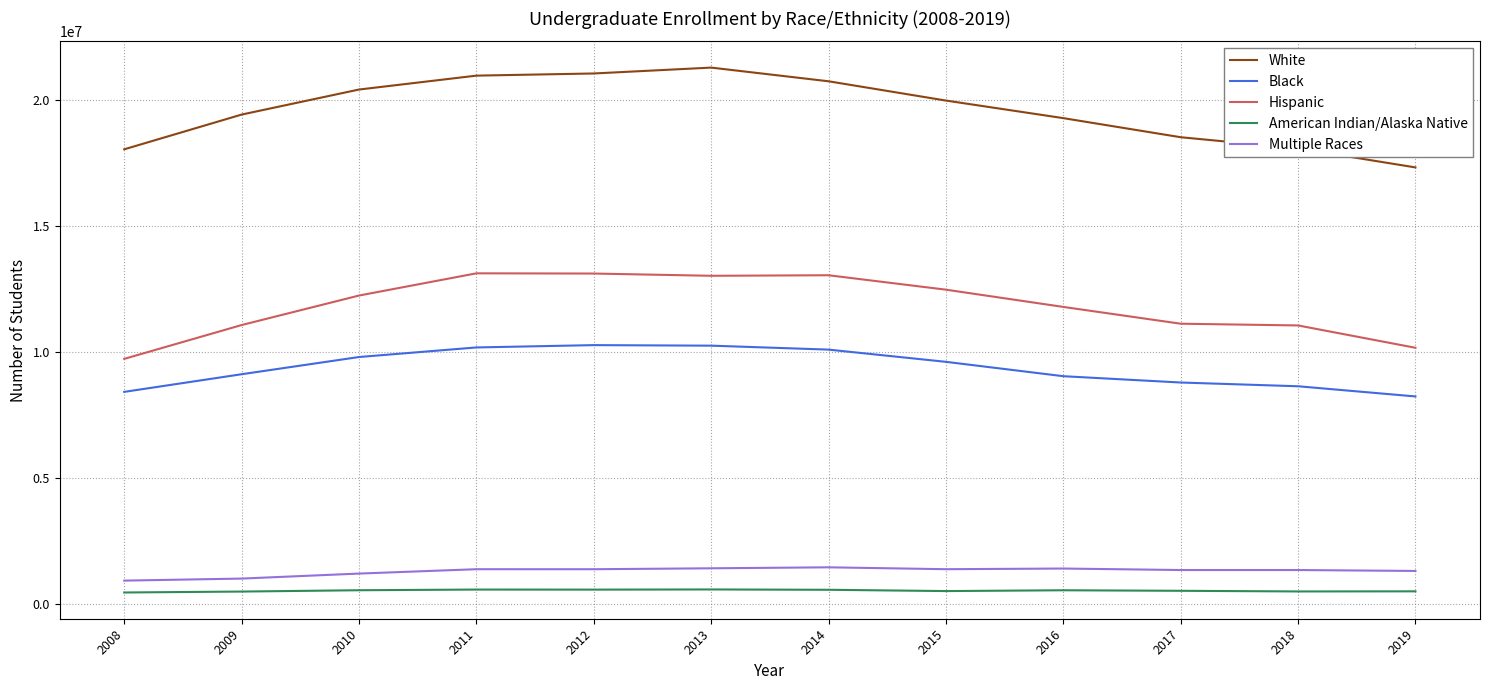

Which series has the largest total across all categories?

White